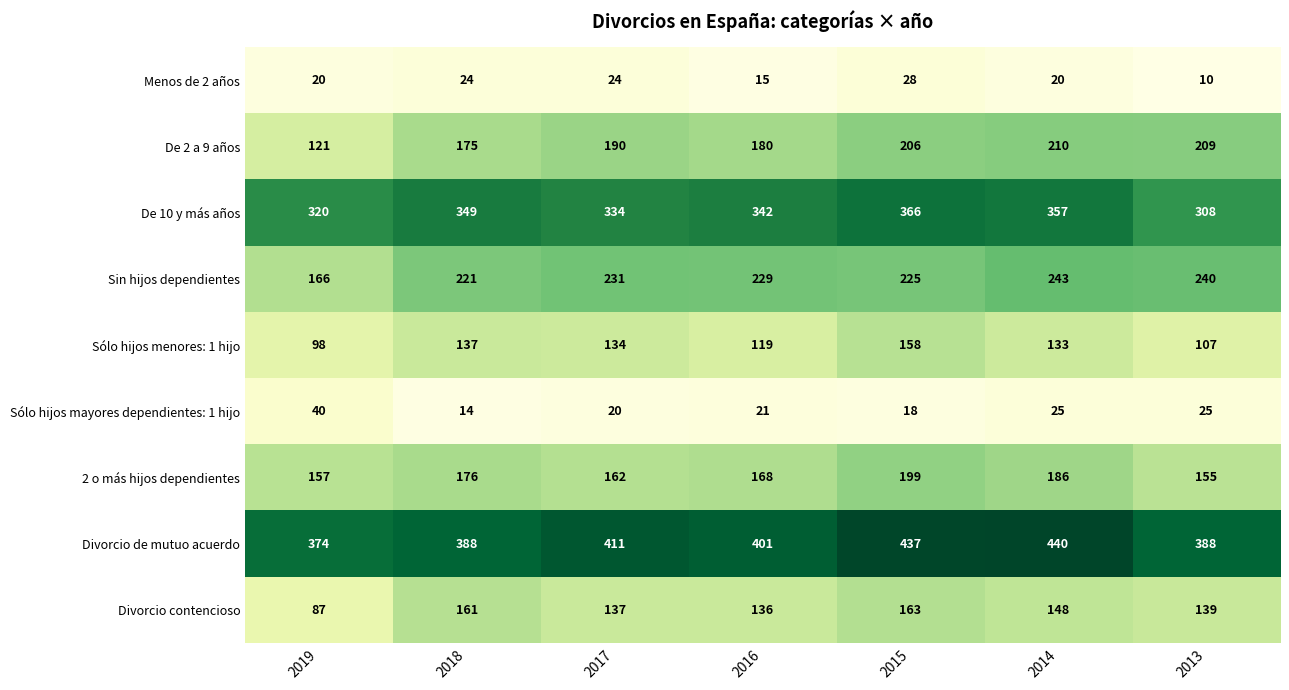

List the series in order of their peak value, highest first.

Divorcio de mutuo acuerdo, De 10 y más años, Sin hijos dependientes, De 2 a 9 años, 2 o más hijos dependientes, Divorcio contencioso, Sólo hijos menores: 1 hijo, Sólo hijos mayores dependientes: 1 hijo, Menos de 2 años